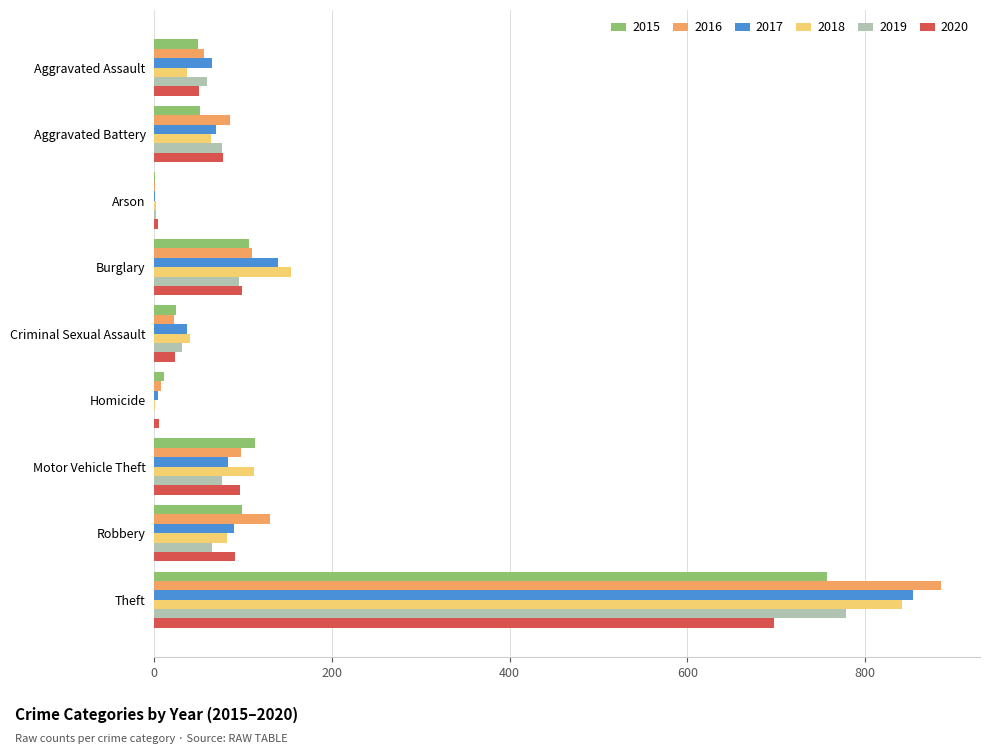

At which category is the sum across all series the highest?

Theft